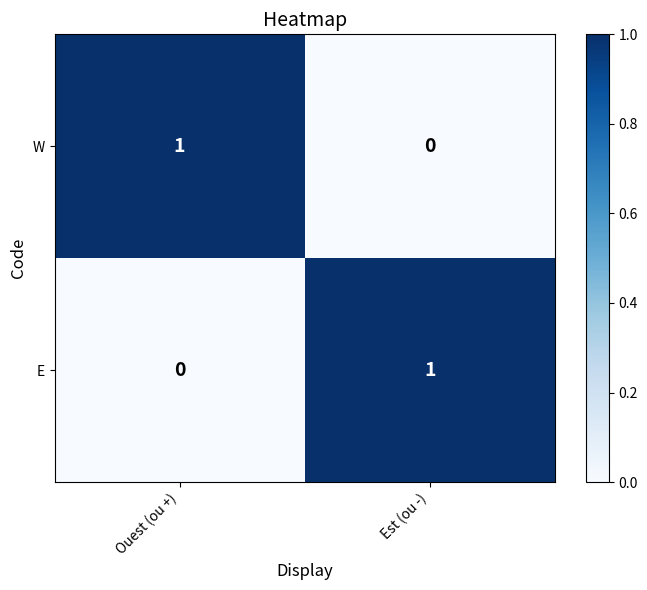

List the labels in order of W value, largest first.

Ouest (ou +), Est (ou -)